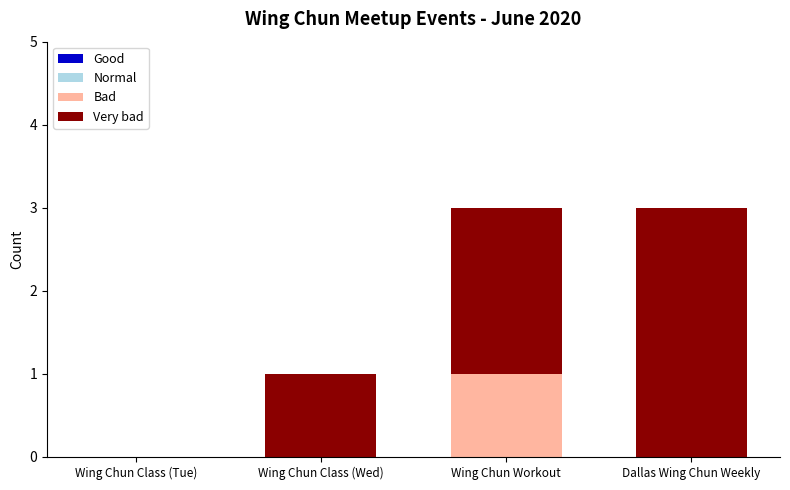

What is the total value across all series at Wing Chun Workout?

3